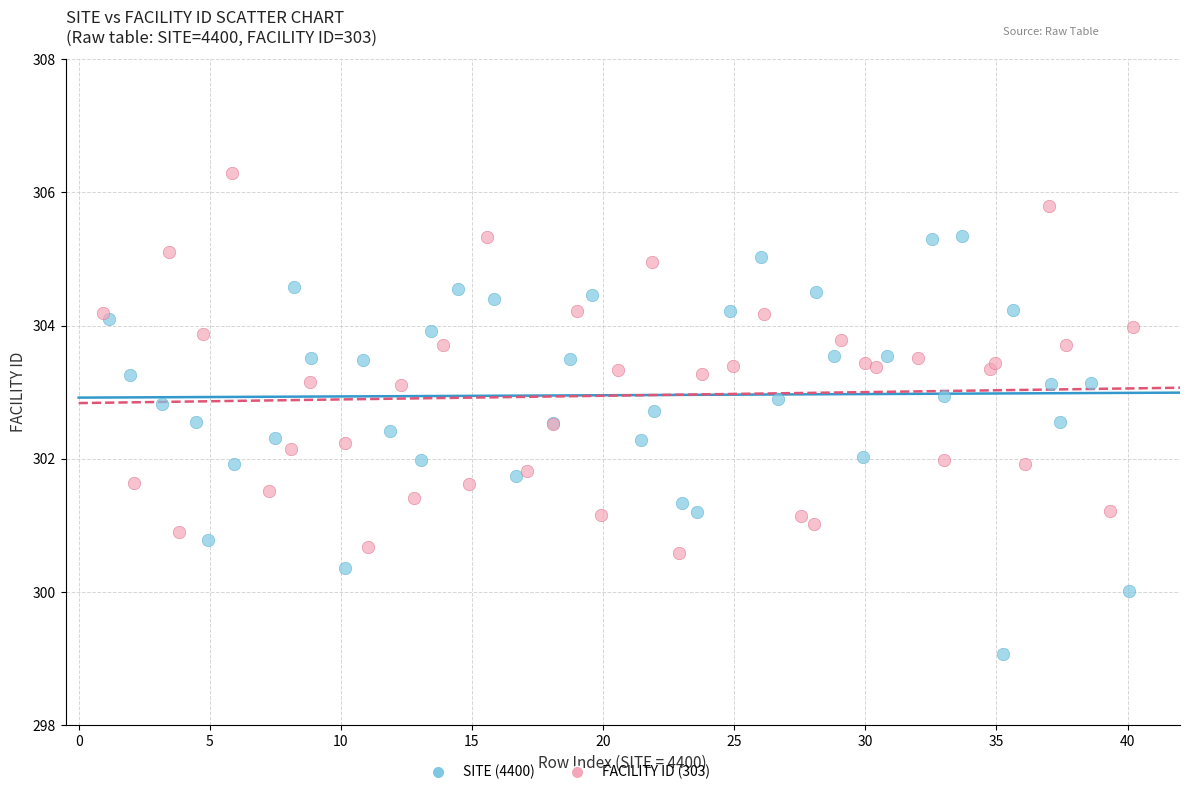

What are all the series names shown in the legend?

SITE (4400), FACILITY ID (303)